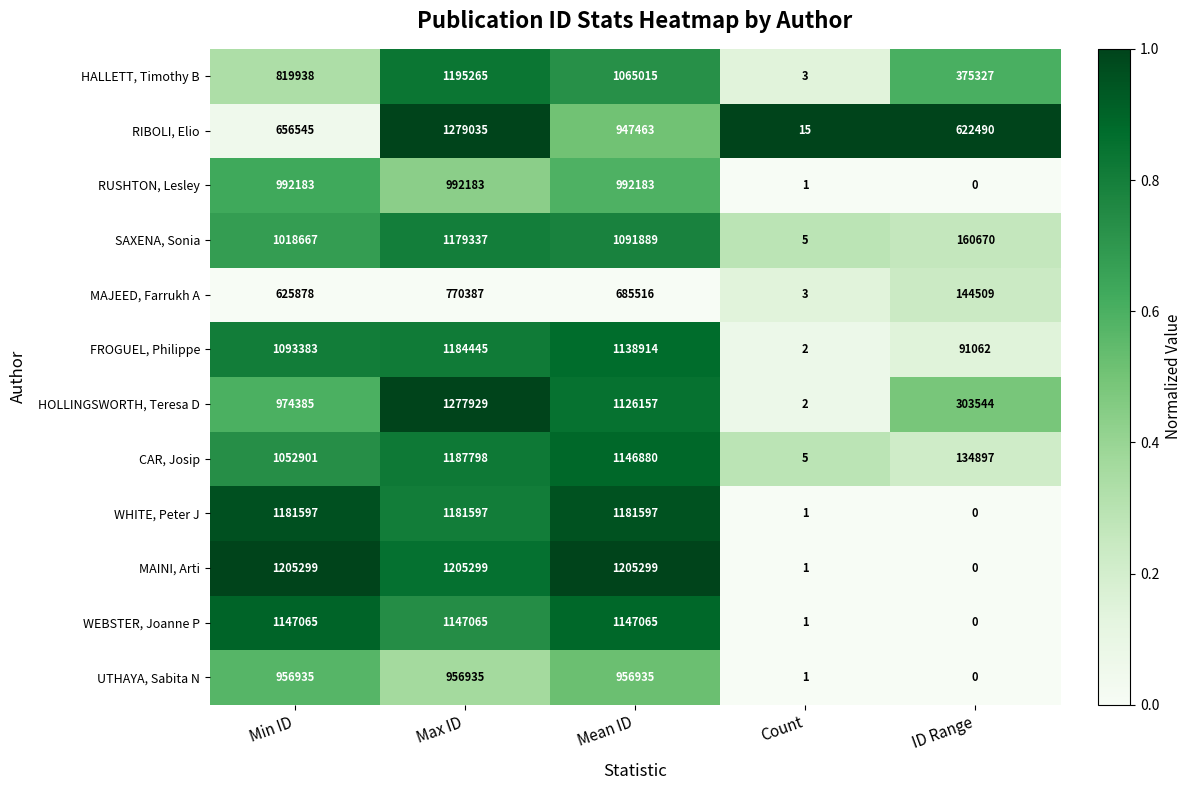

Which series has the widest spread of values?

RIBOLI, Elio